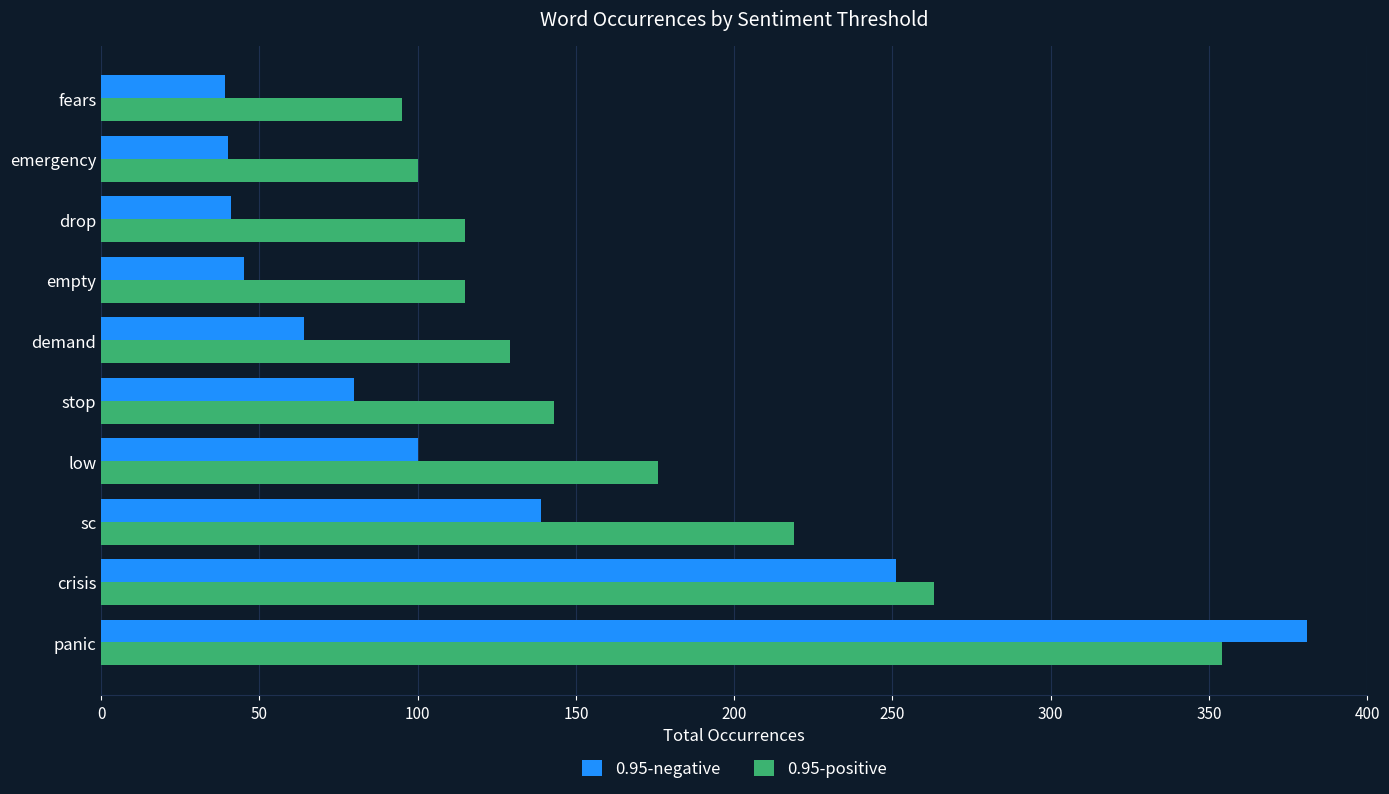

Rank the series at sc from lowest to highest value.

0.95-negative, 0.95-positive